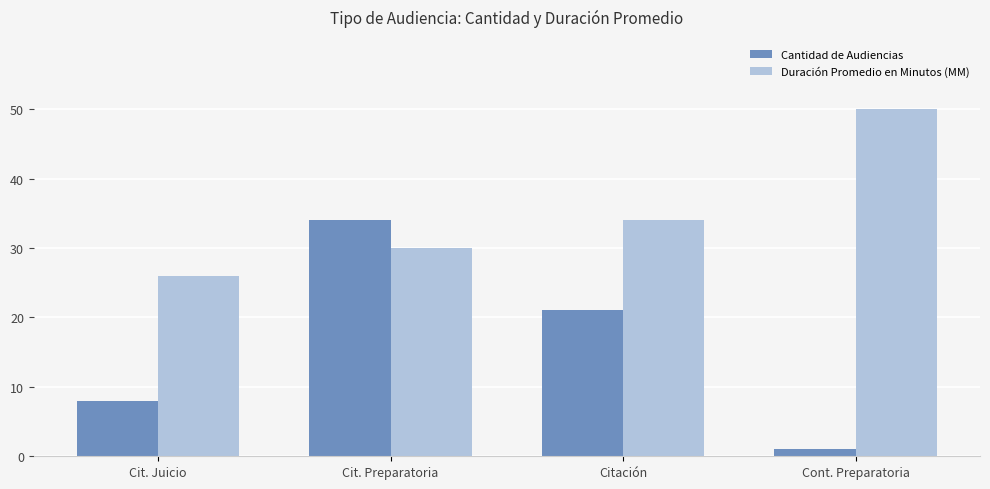

The Duración Promedio en Minutos (MM) series shows 72 at Cont. Preparatoria. True or false?

False